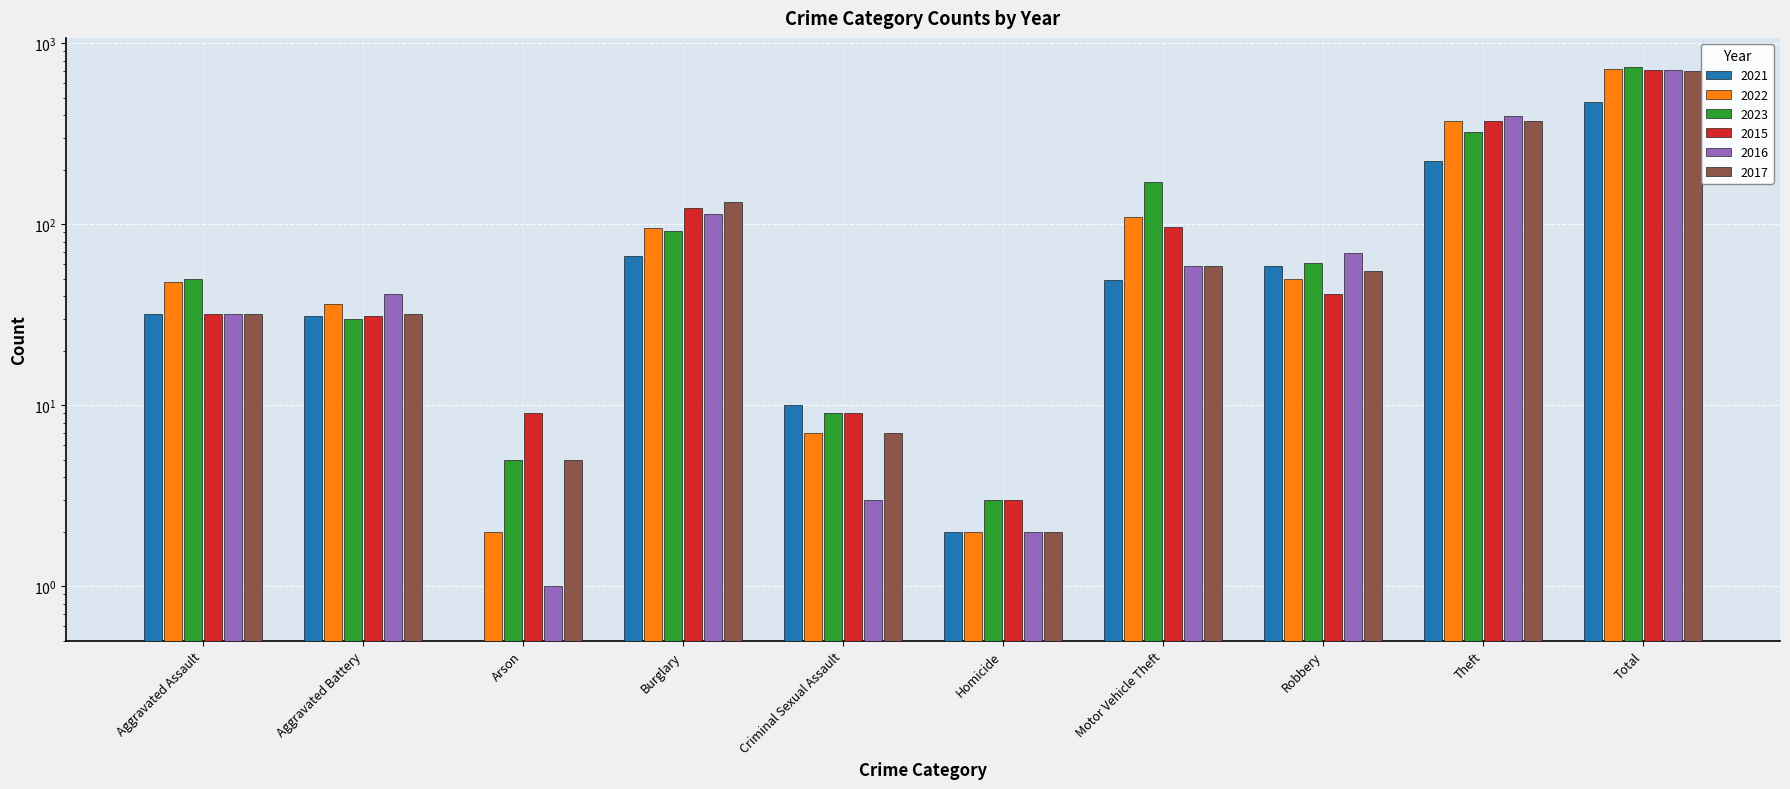

At which category does the chart reach its peak across all series?

Total